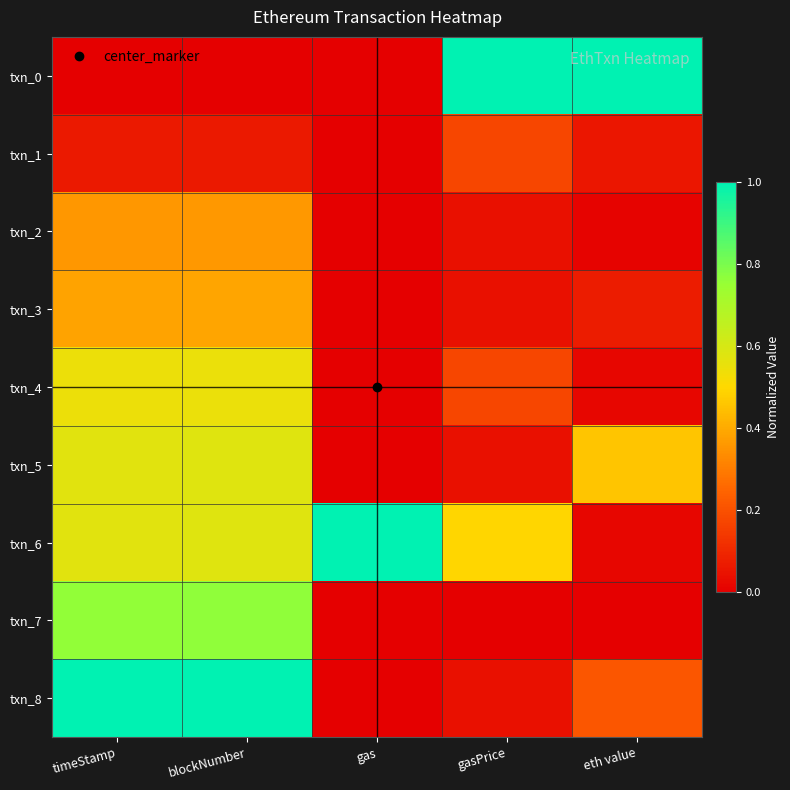

Count the number of data series in this chart.

9